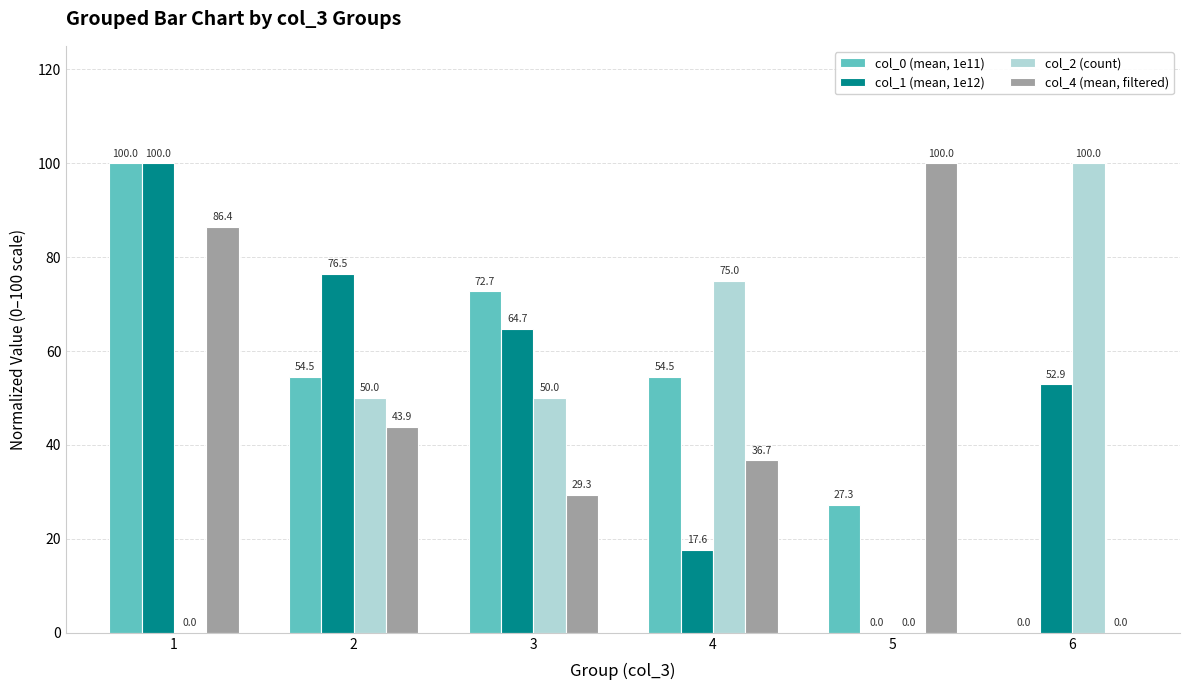

Reading left to right, what are all the values shown in this chart?

col_0 (mean, 1e11): 1=100.0	2=54.5	3=72.7	4=54.5	5=27.3	6=0.0
col_1 (mean, 1e12): 1=100.0	2=76.5	3=64.7	4=17.6	5=0.0	6=52.9
col_2 (count): 1=0.0	2=50.0	3=50.0	4=75.0	5=0.0	6=100.0
col_4 (mean, filtered): 1=86.4	2=43.9	3=29.3	4=36.7	5=100.0	6=0.0